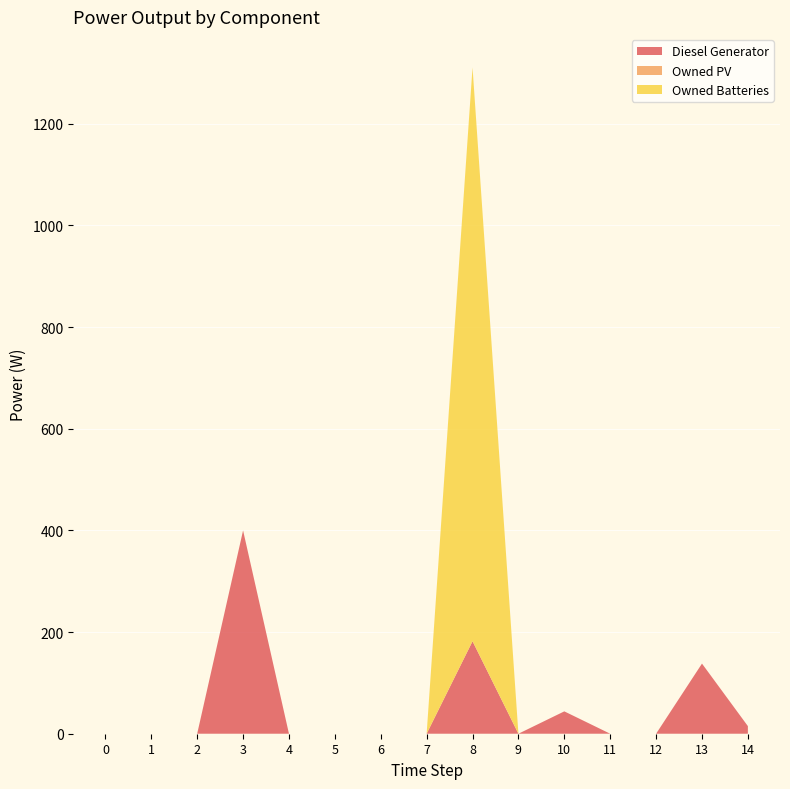

Reading left to right, extract all data points from this chart.

Diesel Generator: 0	0	0	400	0	0	0	0	182	0	44	0	0	138	15
Owned PV: 0	0	0	0	0	0	0	0	0	0	0	0	0	0	0
Owned Batteries: 0	0	0	0	0	0	0	0	1129	0	0	0	0	0	0